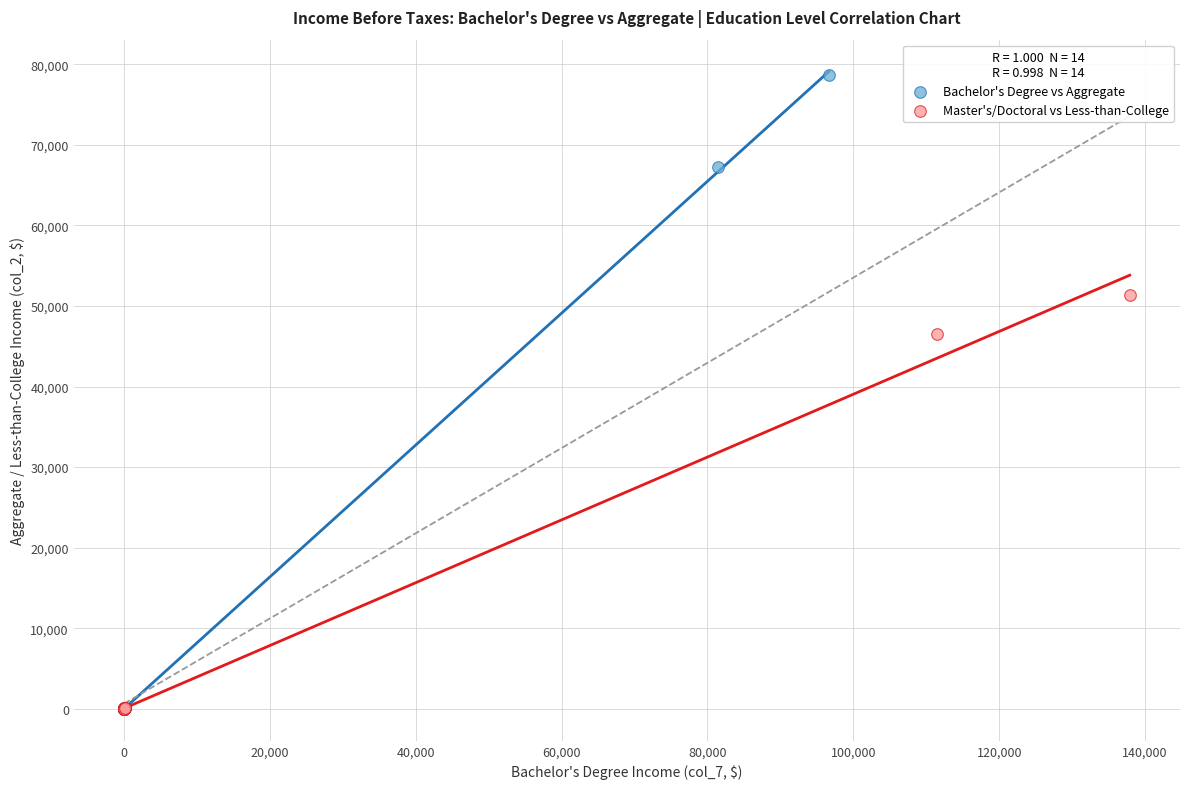

Which series has the widest spread of Y values?

Bachelor's Degree vs Aggregate